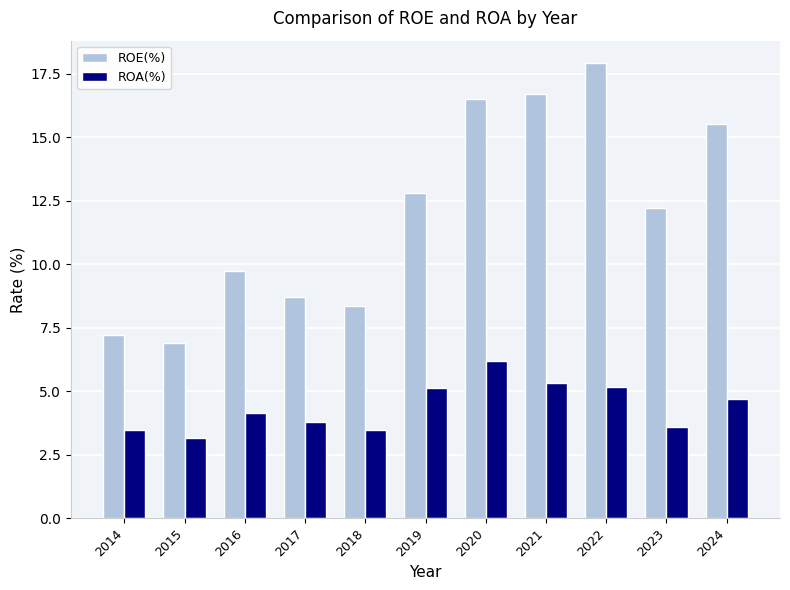

How many groups of bars are there?

11